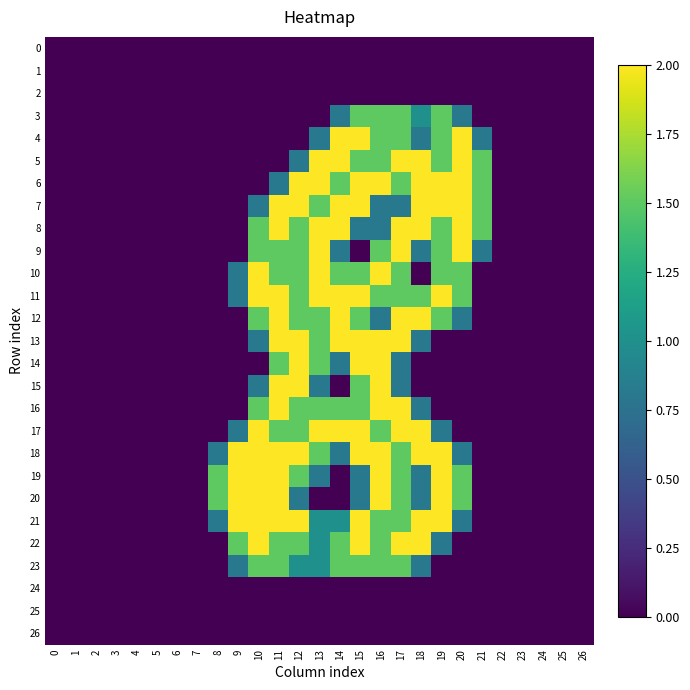

At 21, list the series in order from largest to smallest.

5, 6, 7, 8, 4, 9, 0, 1, 2, 3, 10, 11, 12, 13, 14, 15, 16, 17, 18, 19, 20, 21, 22, 23, 24, 25, 26